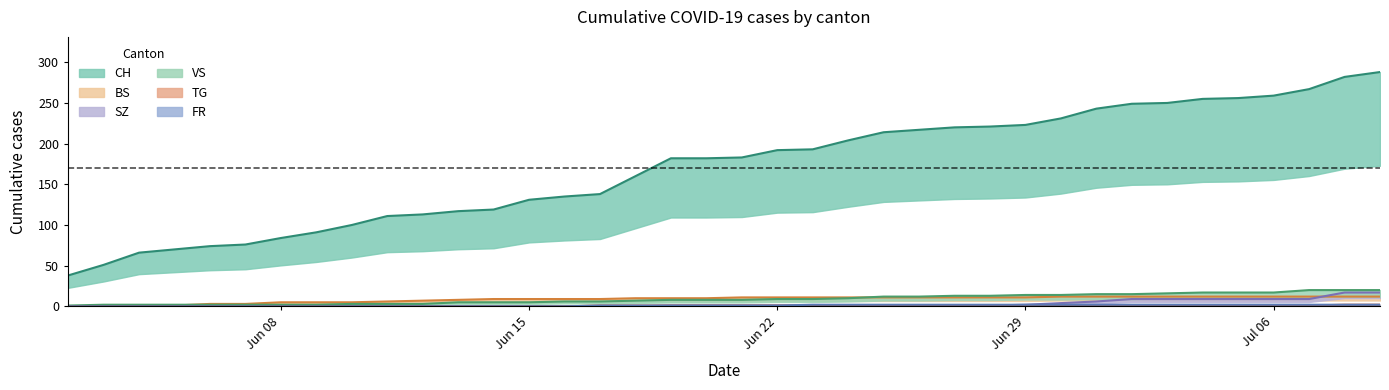

True or false: VS and CH cross at least once.

False